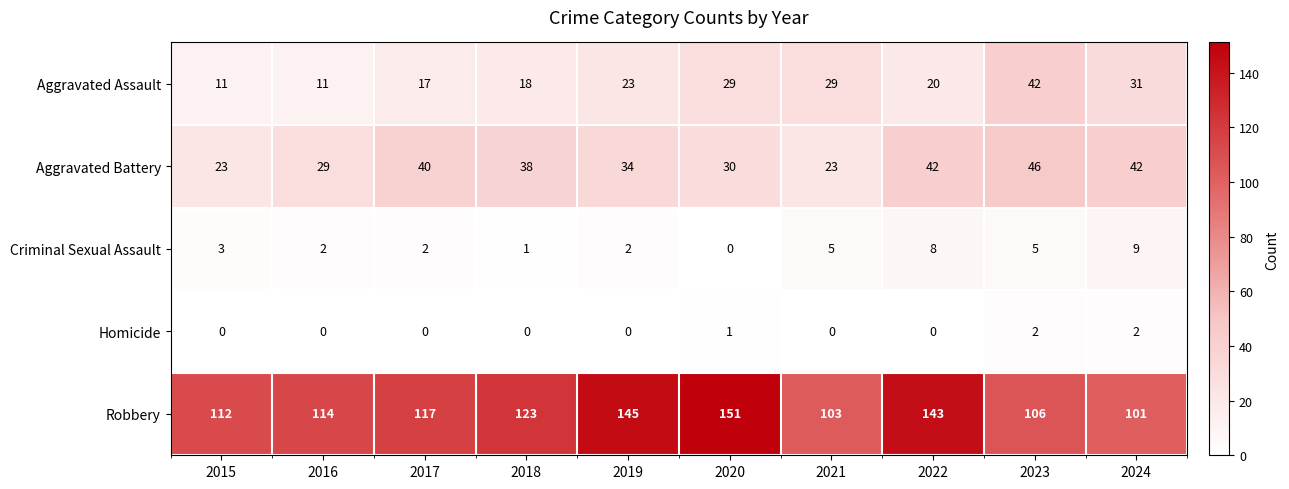

What is the spread (max minus min) of values at 2024?

99